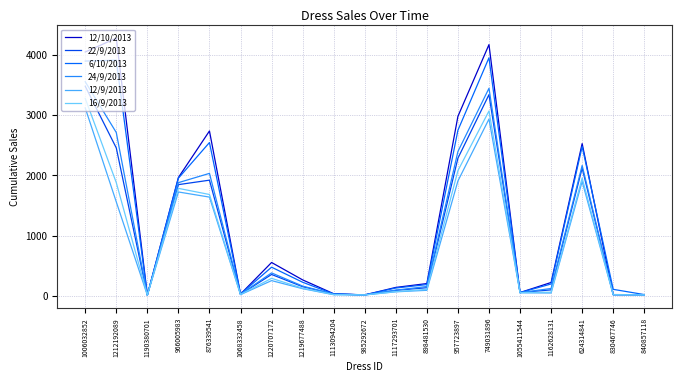

What is the total value across all series at 1219677488?

1039